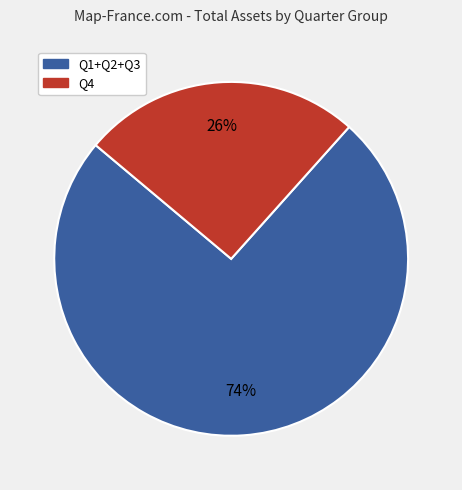

To the nearest percent, what is the combined percentage of Q1+Q2+Q3 and Q4?

100%